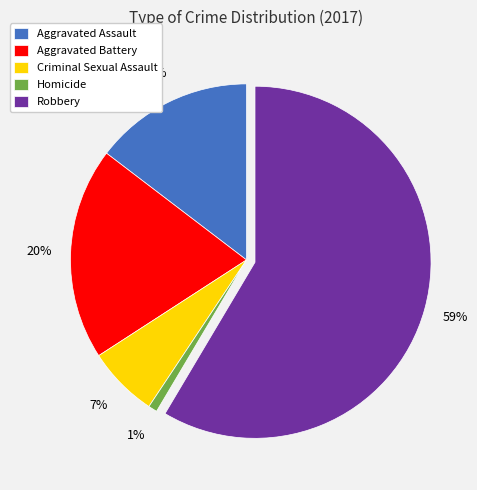

How many segments does this pie chart have?

5